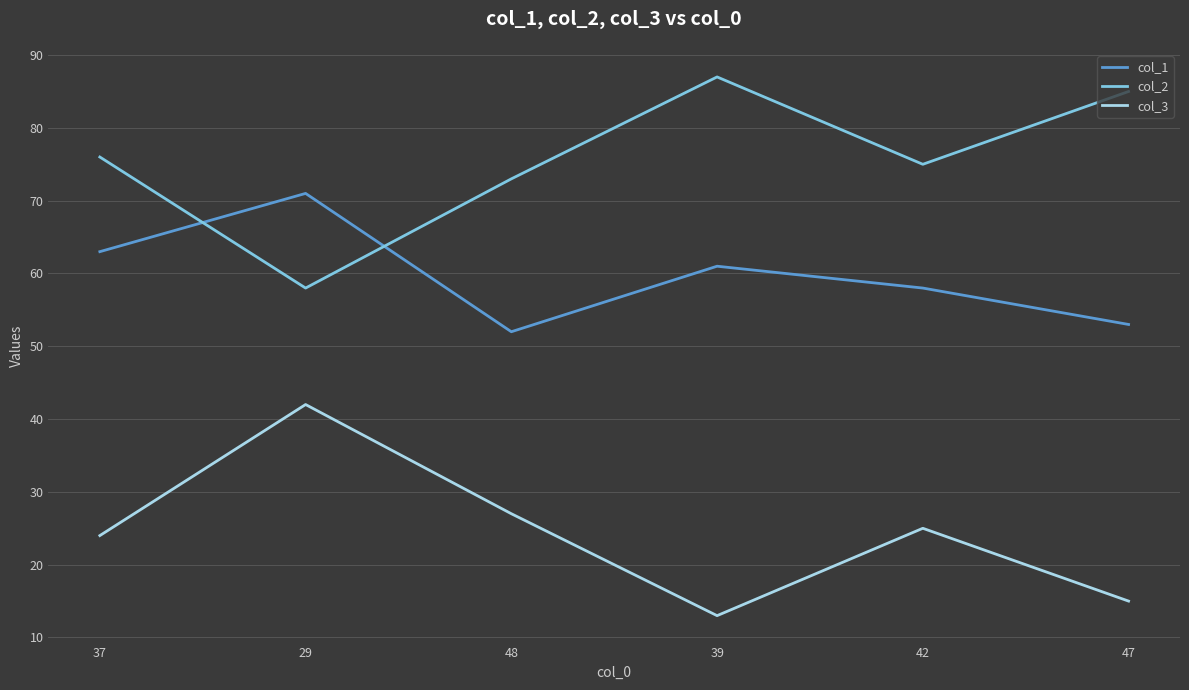

What is the difference between the maximum and second lowest values in the col_2 series?

14